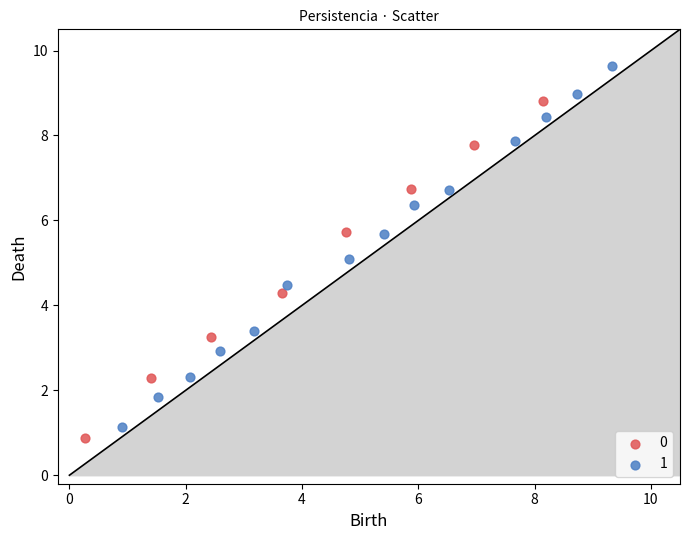

Which series reaches the minimum Y coordinate?

0